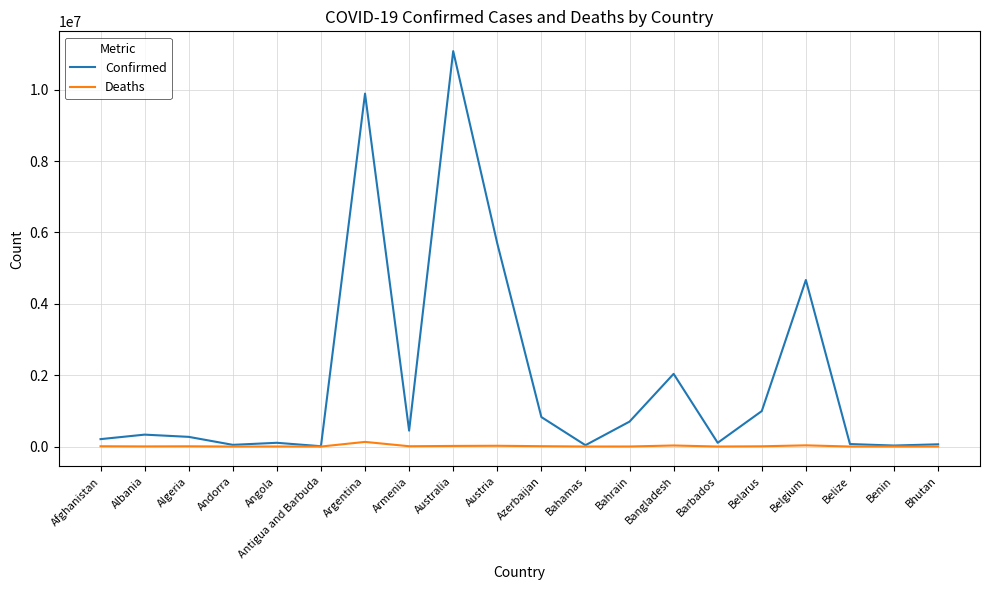

Which series has the largest range (max minus min)?

Confirmed